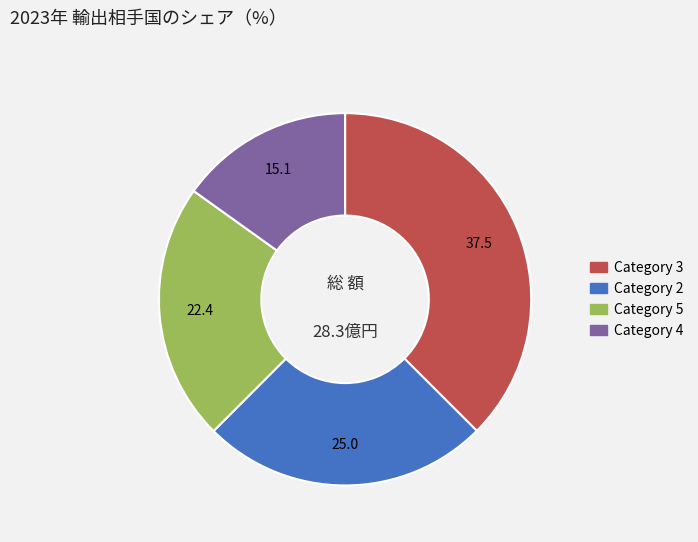

Is there any slice that represents more than half of the pie?

No